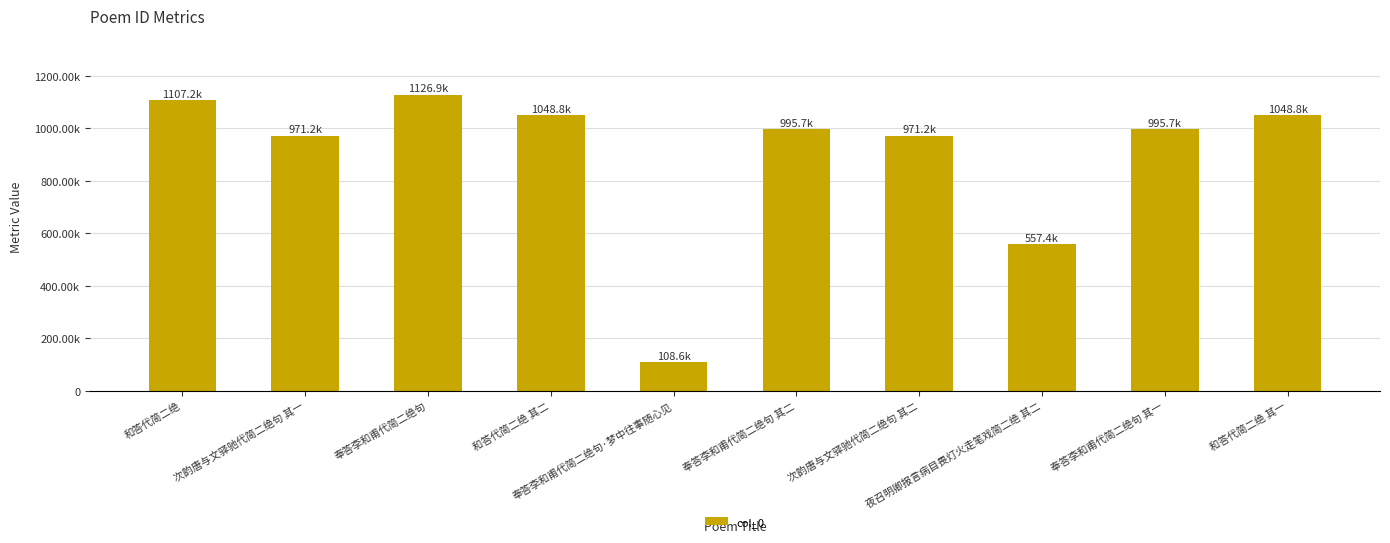

Rank the categories by value from highest to lowest.

奉答李和甫代简二绝句, 和答代简二绝, 和答代简二绝 其二, 和答代简二绝 其一, 奉答李和甫代简二绝句 其二, 奉答李和甫代简二绝句 其一, 次韵唐与文驿驰代简二绝句 其二, 次韵唐与文驿驰代简二绝句 其一, 夜召明卿报言病目畏灯火走笔戏简二绝 其二, 奉答李和甫代简二绝句·梦中往事随心见